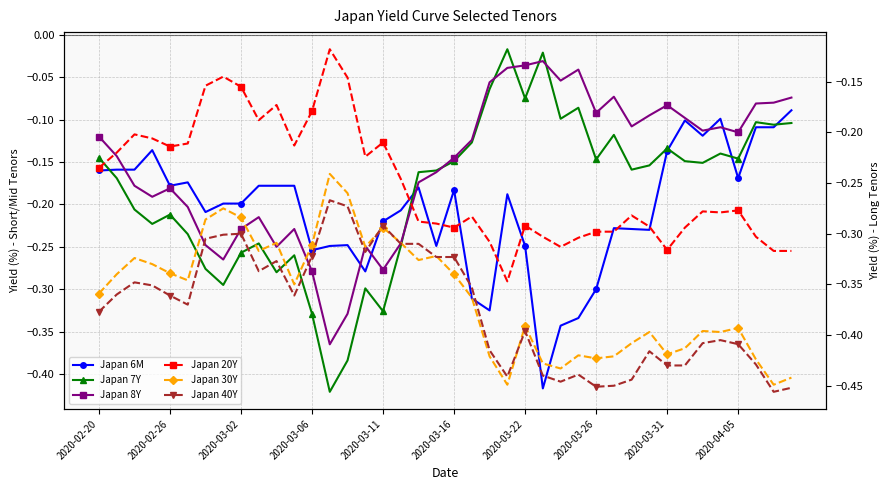

How many times do Japan 30Y and Japan 8Y cross each other?

2